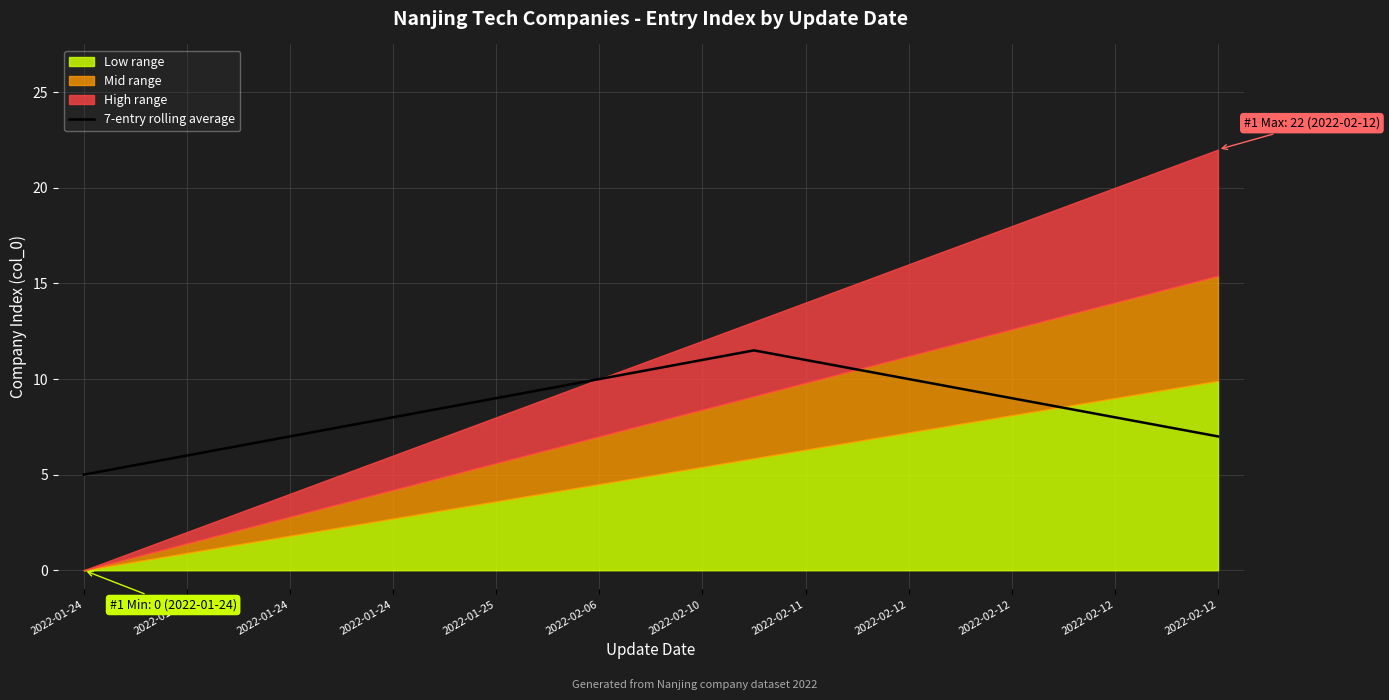

Read the value at 2022-02-12.

7.0